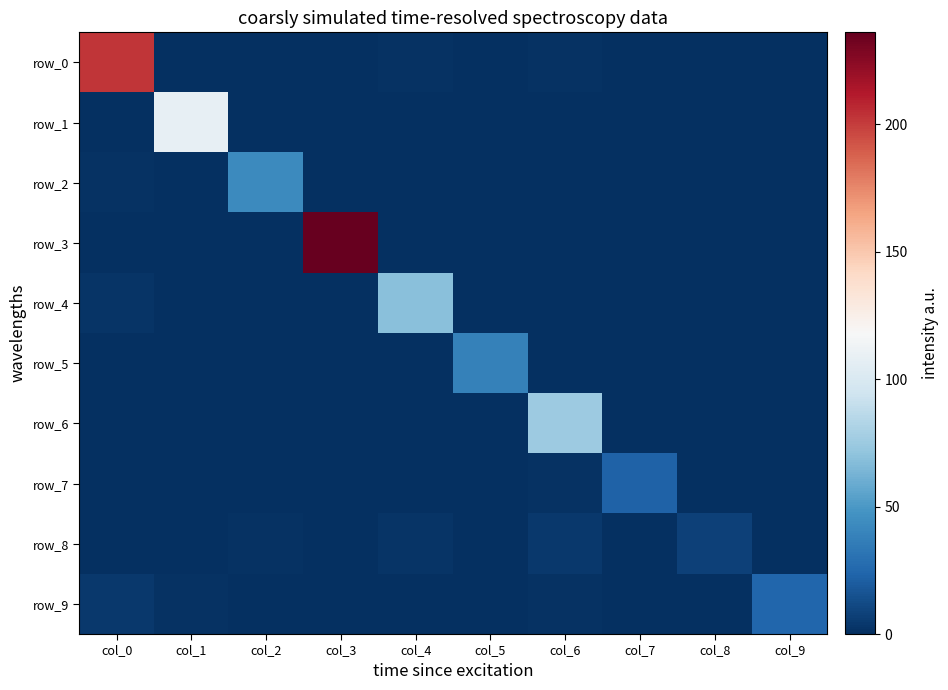

At which label does row_1 reach its minimum?

col_0